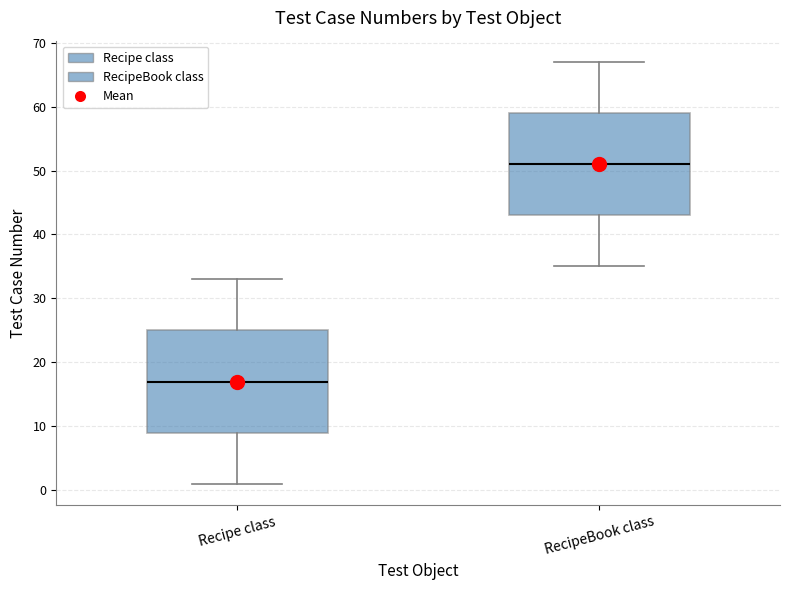

Reading left to right, read every box against the y-axis: the position of its median line, the range the box covers, and the ends of its whiskers. The values are not printed on the chart, so give them approximately, as read against the axis.

Recipe class: median 17, box 9 to 25, whiskers 1 to 33
RecipeBook class: median 51, box 43 to 59, whiskers 35 to 67